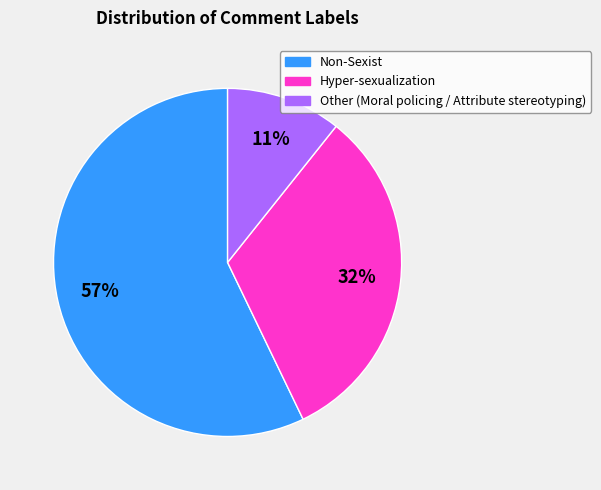

To the nearest percent, what is the average slice percentage?

33%